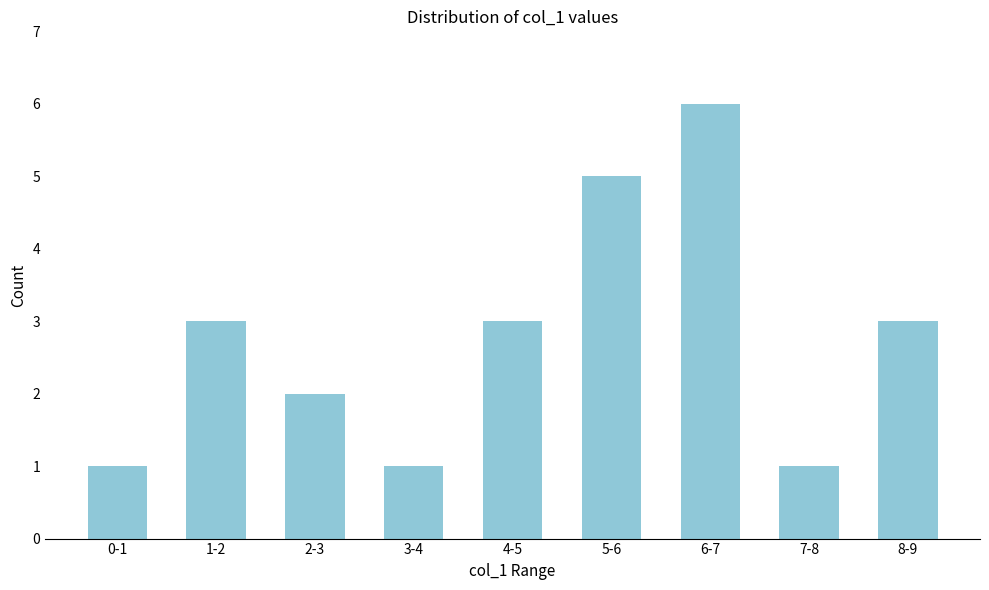

Reading right to left, what are all the values shown in this chart?

3	1	6	5	3	1	2	3	1